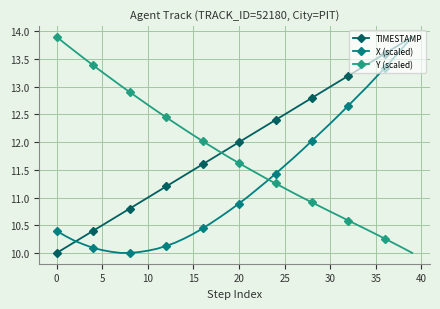

Which series has the largest total across all categories?

TIMESTAMP